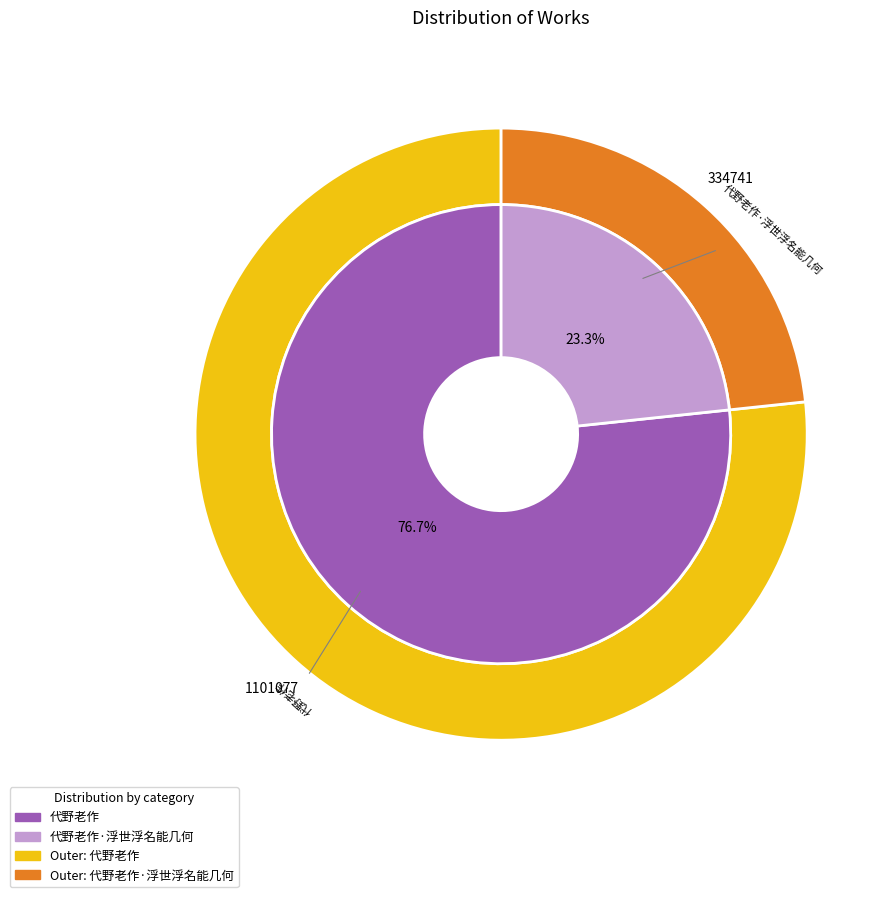

What is the largest slice in the pie chart?

代野老作